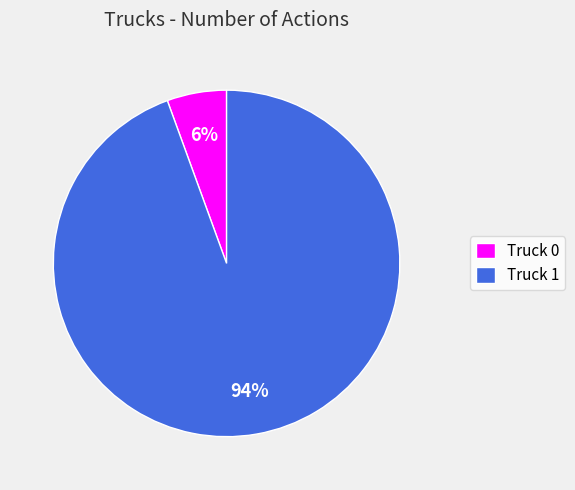

How many segments does this pie chart have?

2